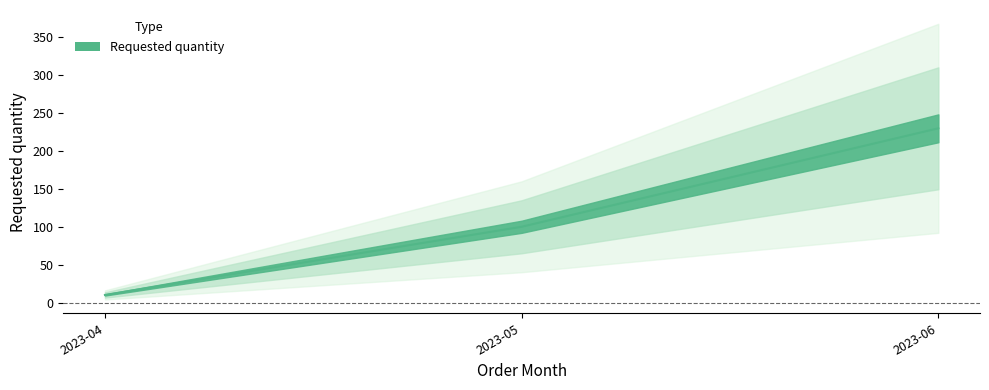

The chart shows a value of 230 at 2023-06. True or false?

True